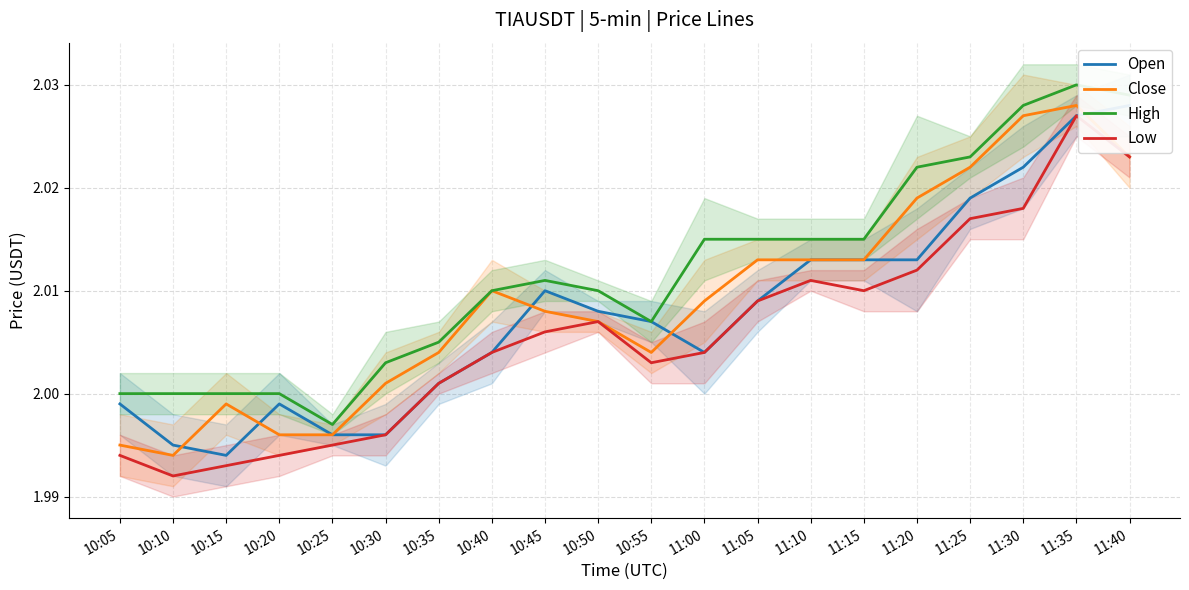

List the labels in order of Open value, largest first.

11:40, 11:35, 11:30, 11:25, 11:10, 11:15, 11:20, 10:45, 11:05, 10:50, 10:55, 10:40, 11:00, 10:35, 10:05, 10:20, 10:25, 10:30, 10:10, 10:15